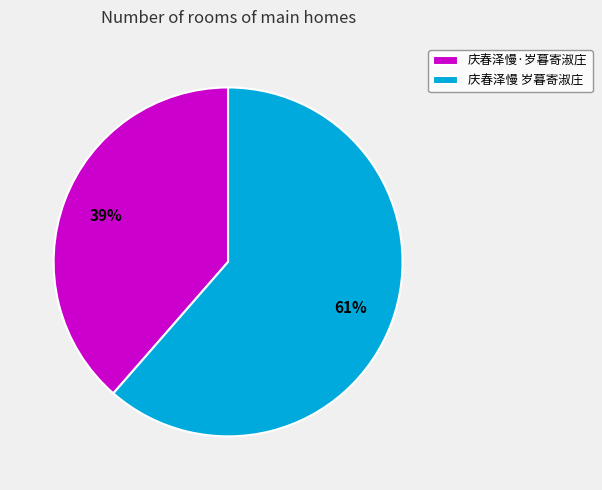

Rank the categories by value from lowest to highest.

庆春泽慢·岁暮寄淑庄, 庆春泽慢 岁暮寄淑庄